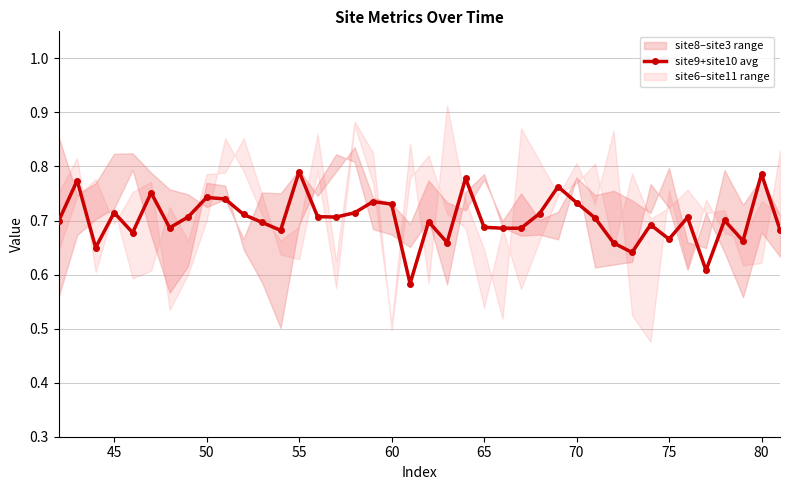

How many site9+site10 avg values are between 0 and 1?

40